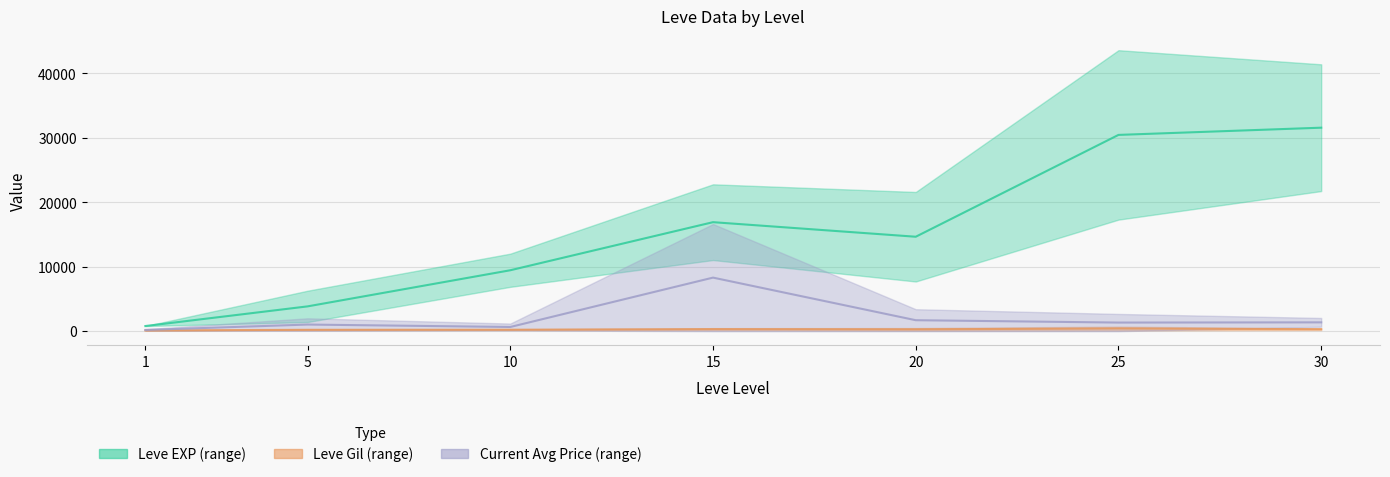

Rank the series by their maximum value, from lowest to highest.

Leve Gil upper, currentAveragePrice upper, Leve EXP lower